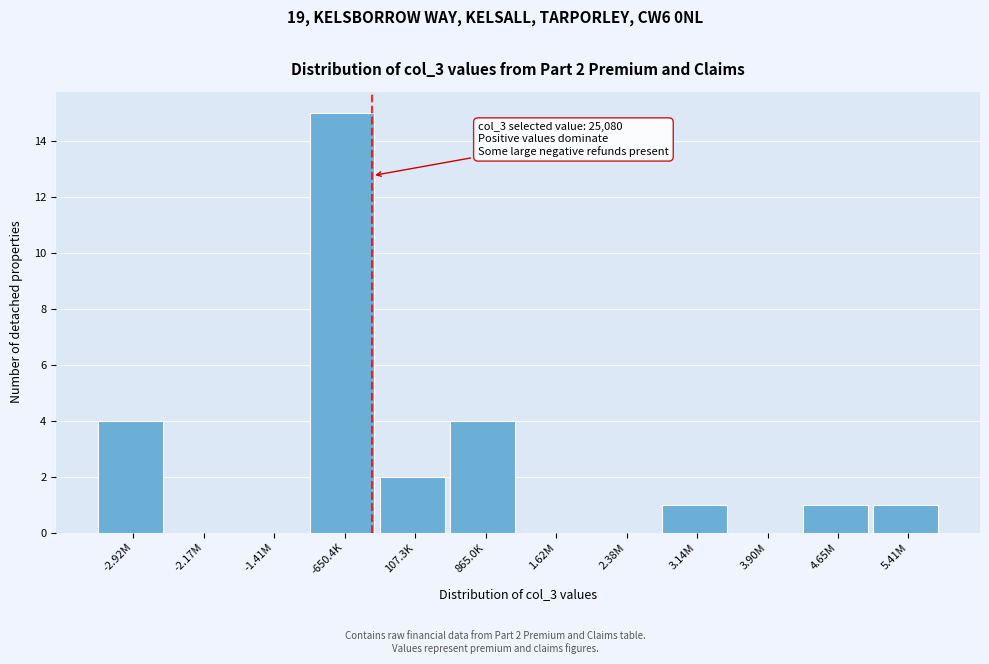

Reading left to right, transcribe all the data shown in this chart.

-2.92M=4	-2.17M=0	-1.41M=0	-650.4K=15	107.3K=2	865.0K=4	1.62M=0	2.38M=0	3.14M=1	3.90M=0	4.65M=1	5.41M=1